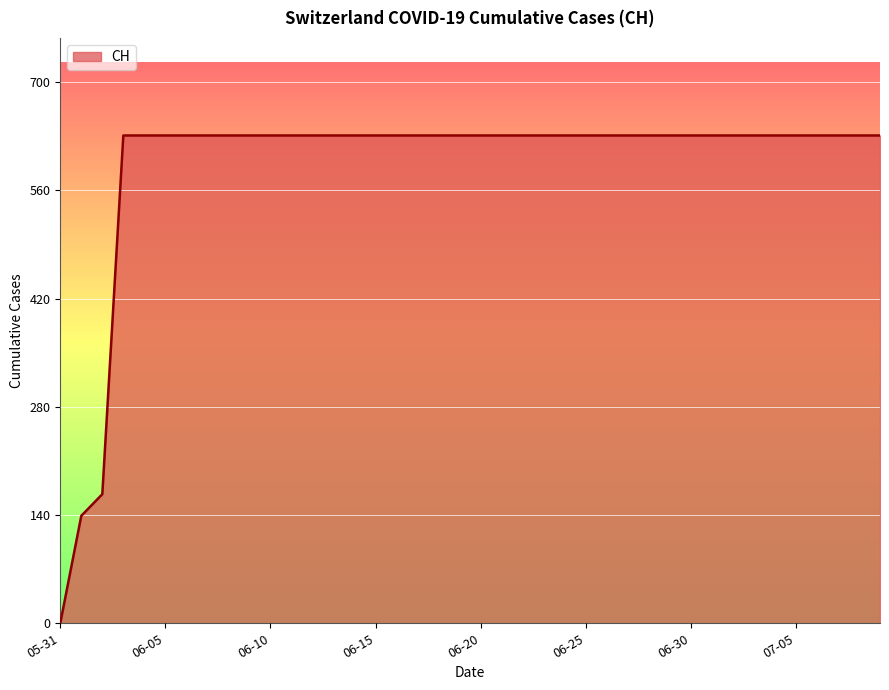

What is the greatest value displayed?

631